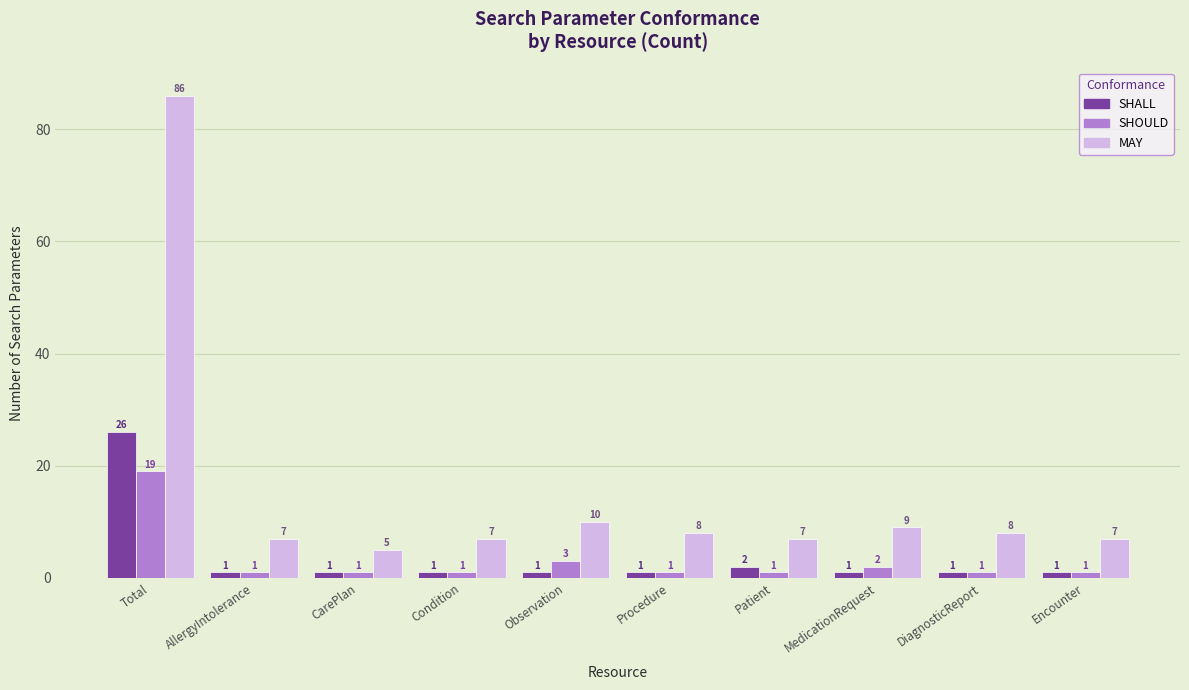

Does the chart contain stacked bars?

No